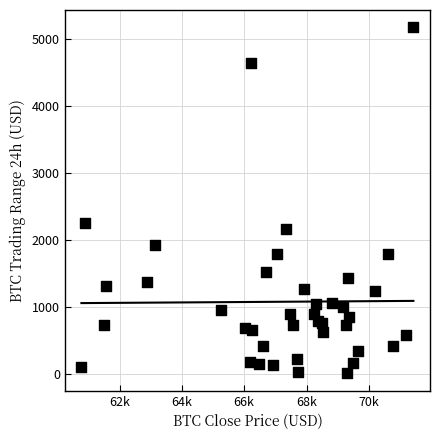

What Y value in the scatter plot is closest to 2593?

2260.4